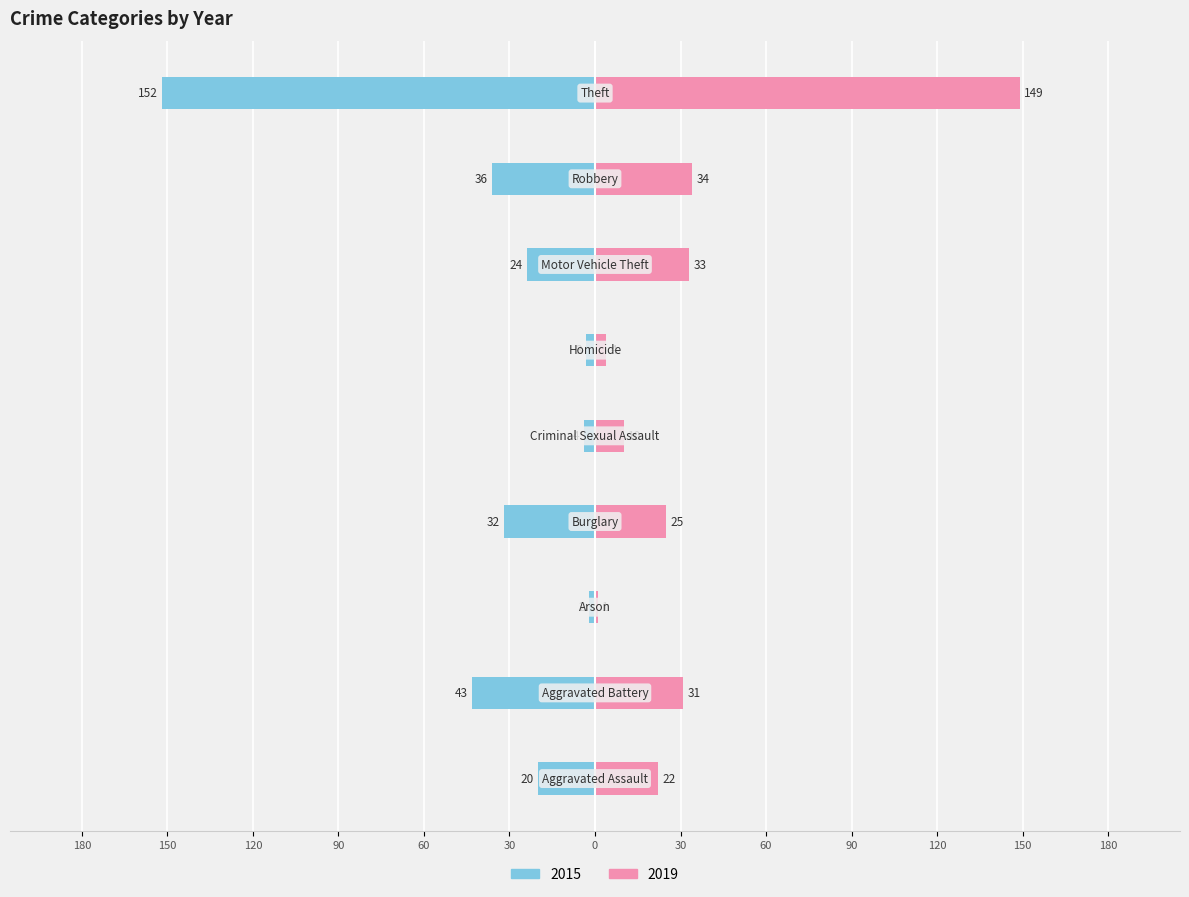

The value of 2015 at Theft is -82. True or false?

False